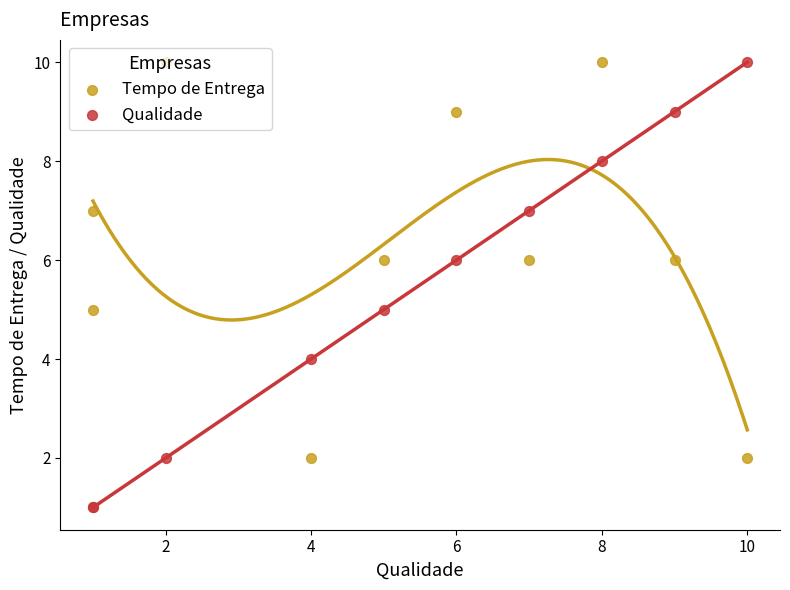

Which series has the largest total across all categories?

Tempo de Entrega